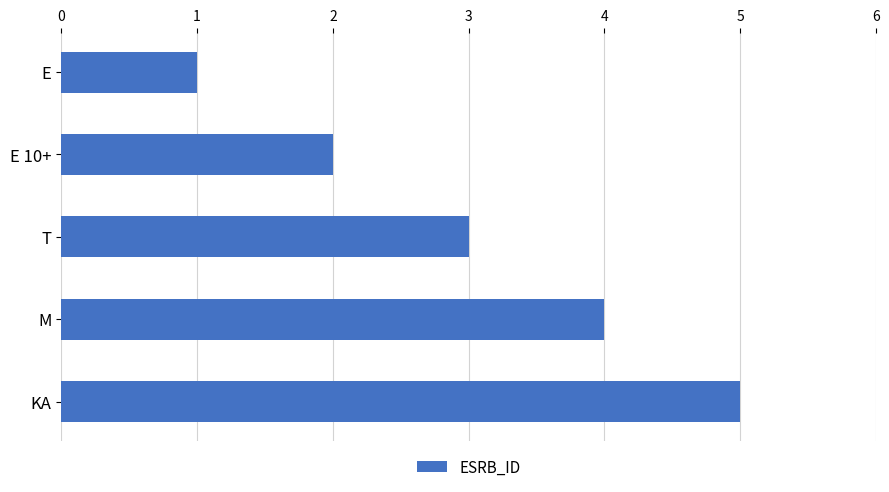

The value at T is 3. True or false?

True